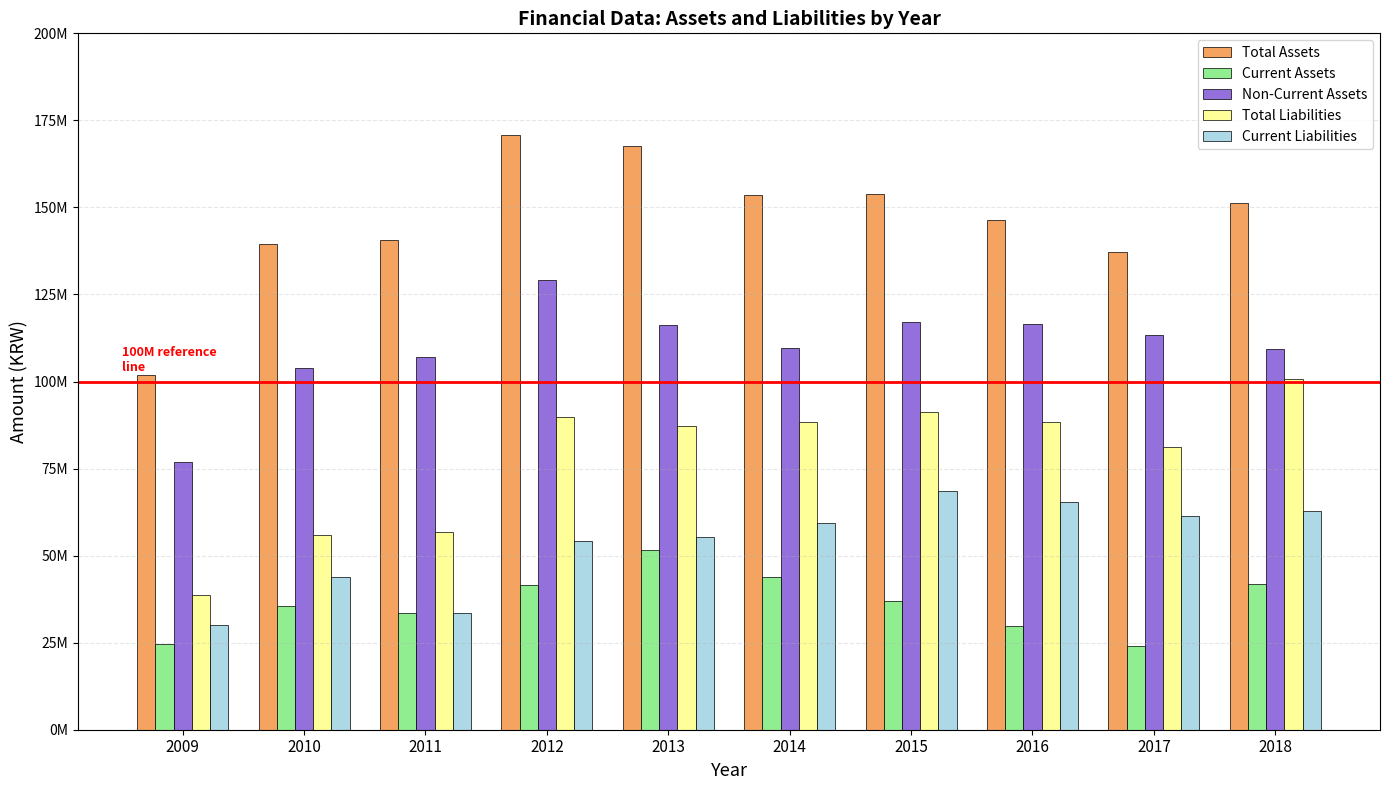

What are all the series names shown in the legend?

Total Assets, Current Assets, Non-Current Assets, Total Liabilities, Current Liabilities